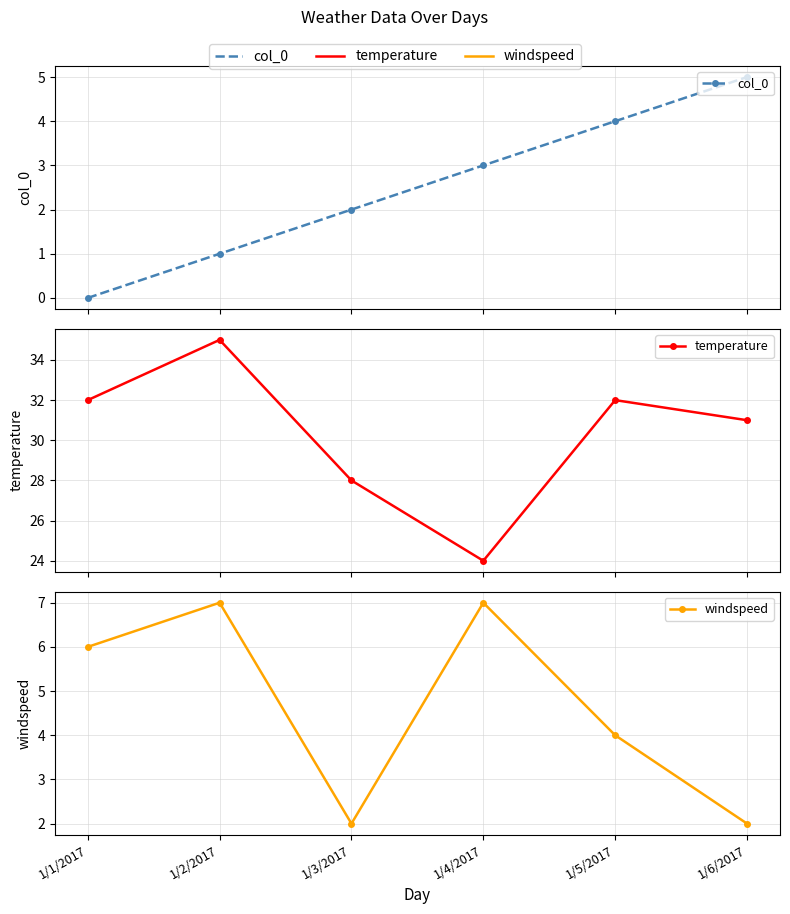

Reading left to right, what are all the values shown in this chart?

col_0: 0	1	2	3	4	5
temperature: 32	35	28	24	32	31
windspeed: 6	7	2	7	4	2